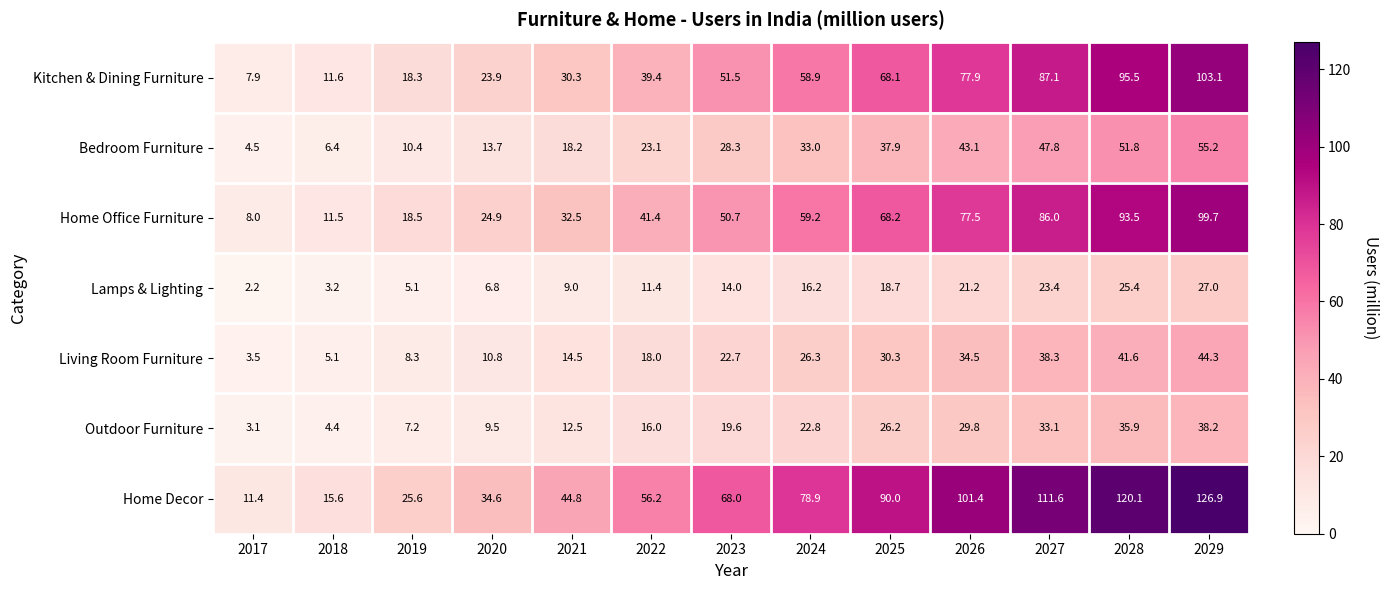

At how many categories does at least one series exceed 107?

3